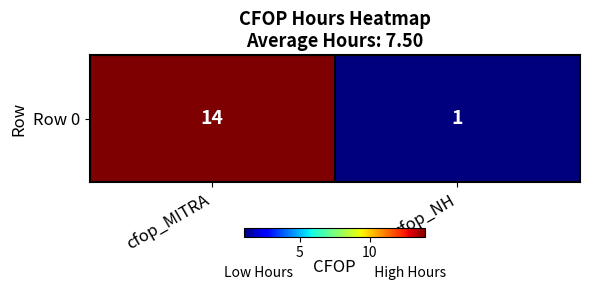

Approximately how many times larger is the value at cfop_MITRA compared to cfop_NH?

14.0